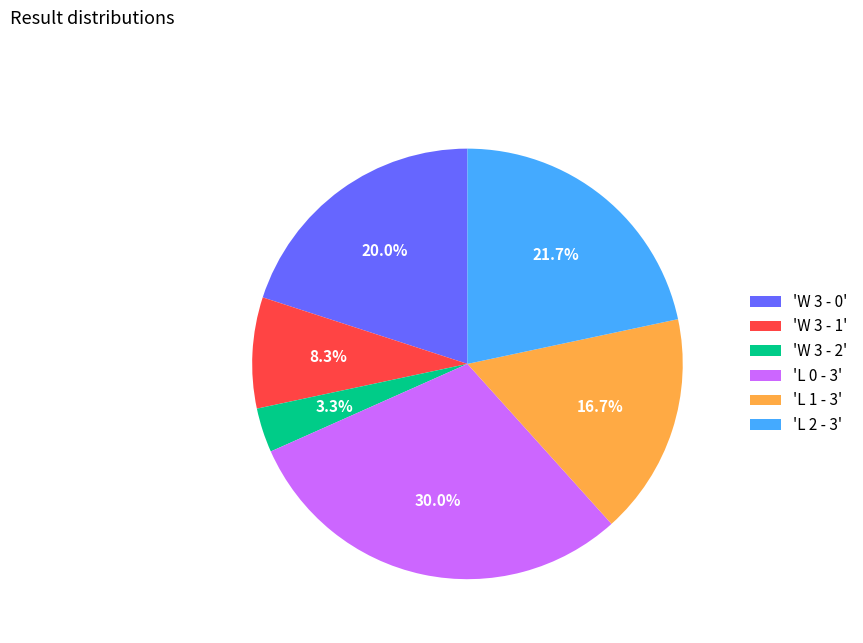

Does 'L 1 - 3' represent more than half of the total?

No